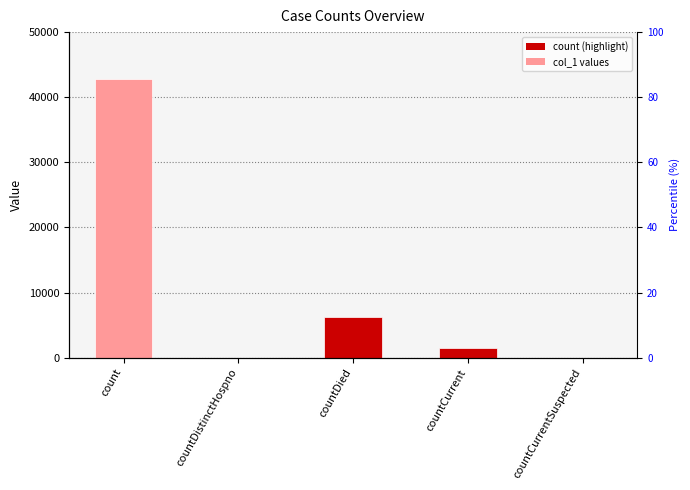

At which label does the data first exceed 1458?

count